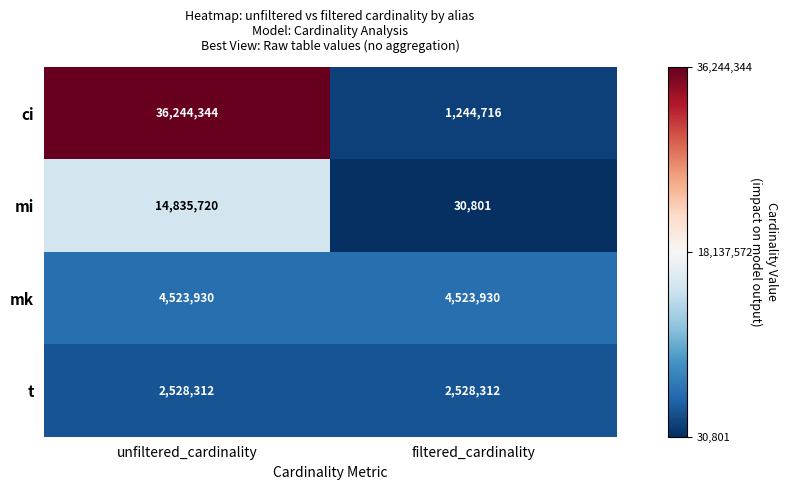

How many data points in mi are less than 14835720?

1